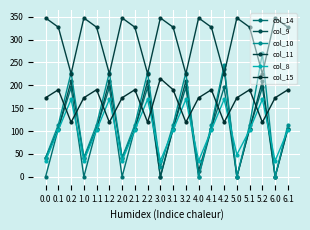

Which series changed the most between 2.2 and 3.0?

col_9